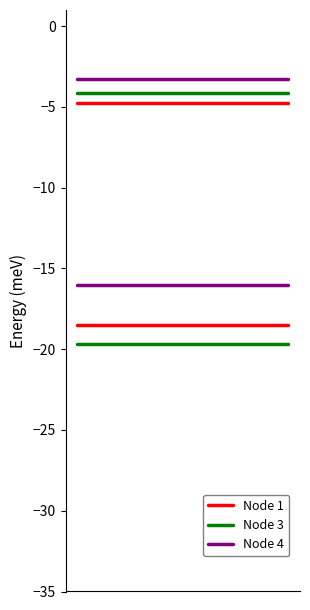

What is the difference between the highest and lowest values at 1?

1.5